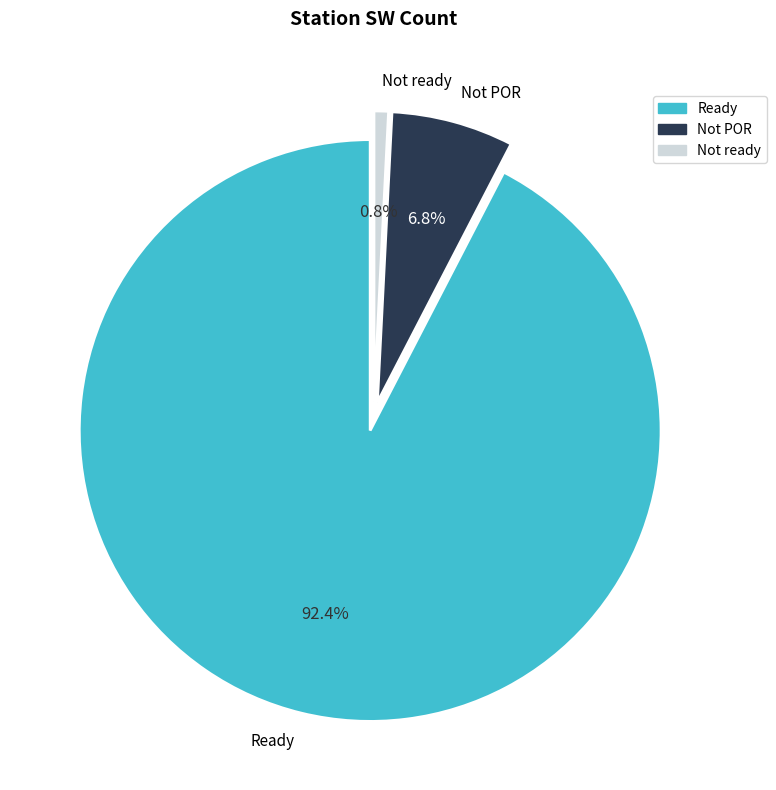

Is there a majority slice in this chart?

Yes